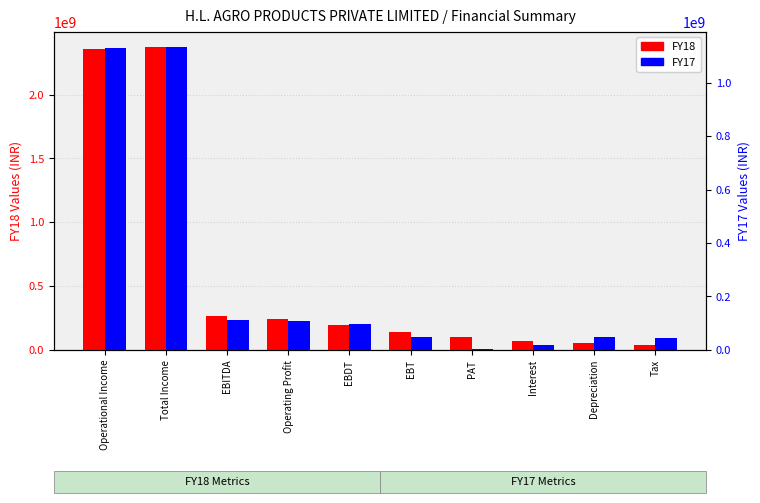

Between Total Income and EBT, which is larger?

Total Income